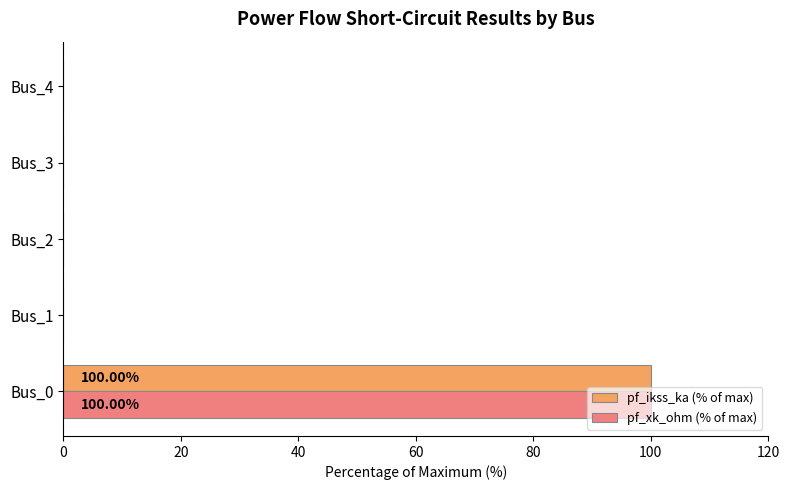

What are all the series names shown in the legend?

pf_ikss_ka (% of max), pf_xk_ohm (% of max)